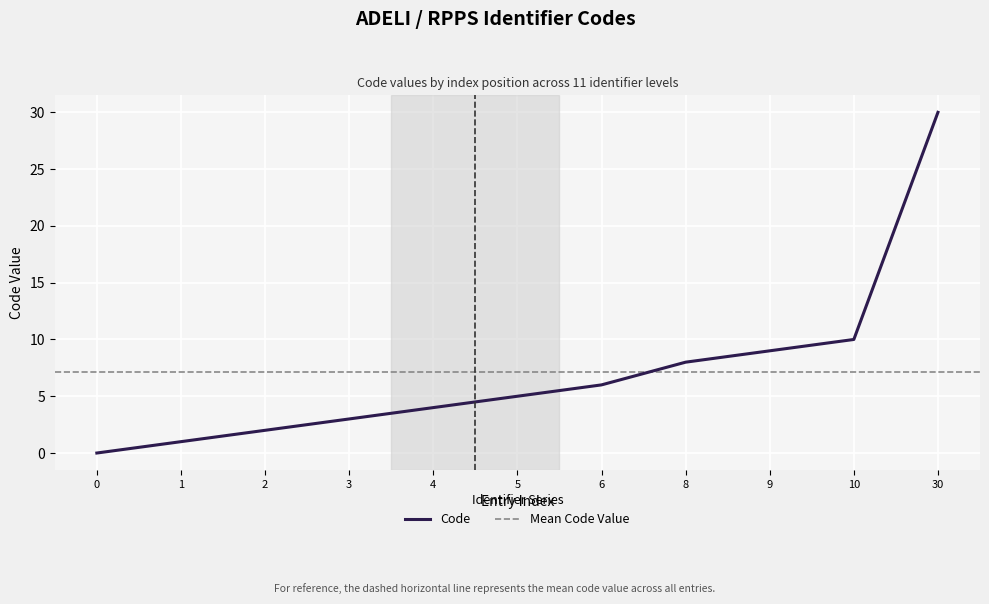

List the labels in order of value, largest first.

30, 10, 9, 8, 6, 5, 4, 3, 2, 1, 0